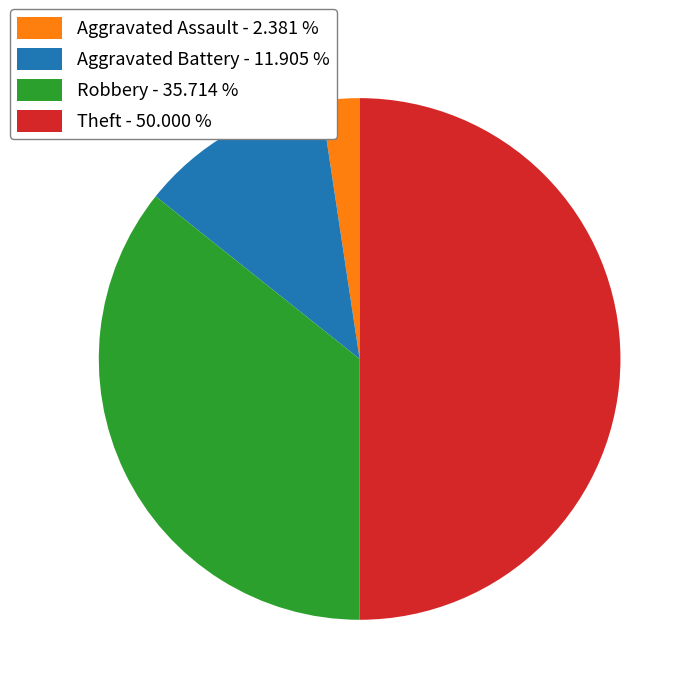

Does Aggravated Battery - 11.905 % represent more than half of the total?

No